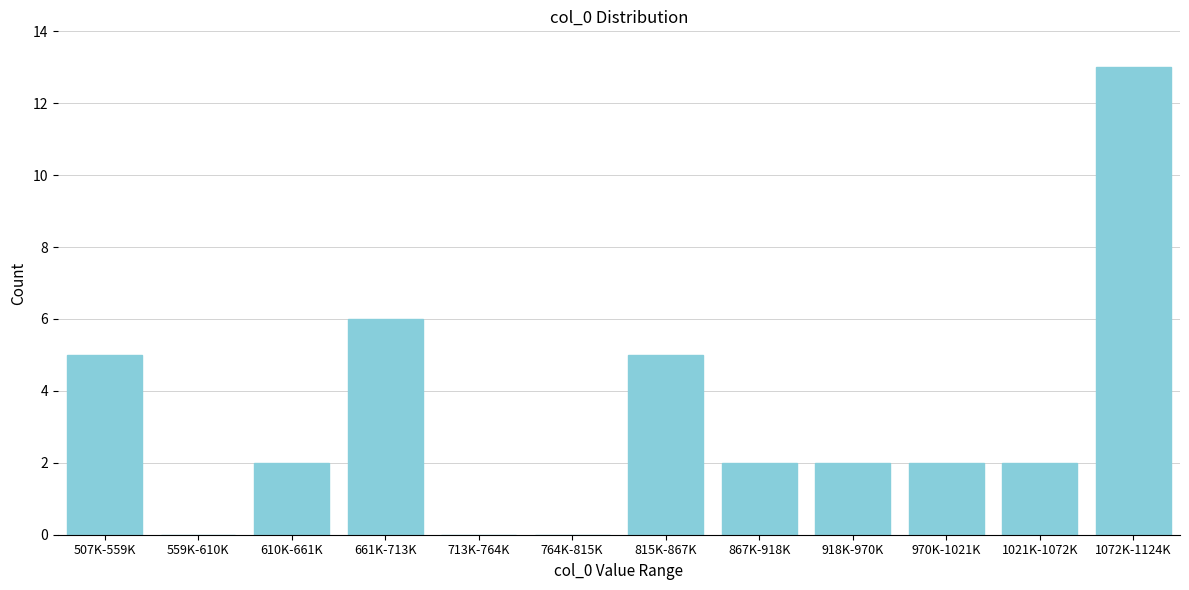

Reading left to right, extract all data points from this chart.

507K-559K=5	559K-610K=0	610K-661K=2	661K-713K=6	713K-764K=0	764K-815K=0	815K-867K=5	867K-918K=2	918K-970K=2	970K-1021K=2	1021K-1072K=2	1072K-1124K=13